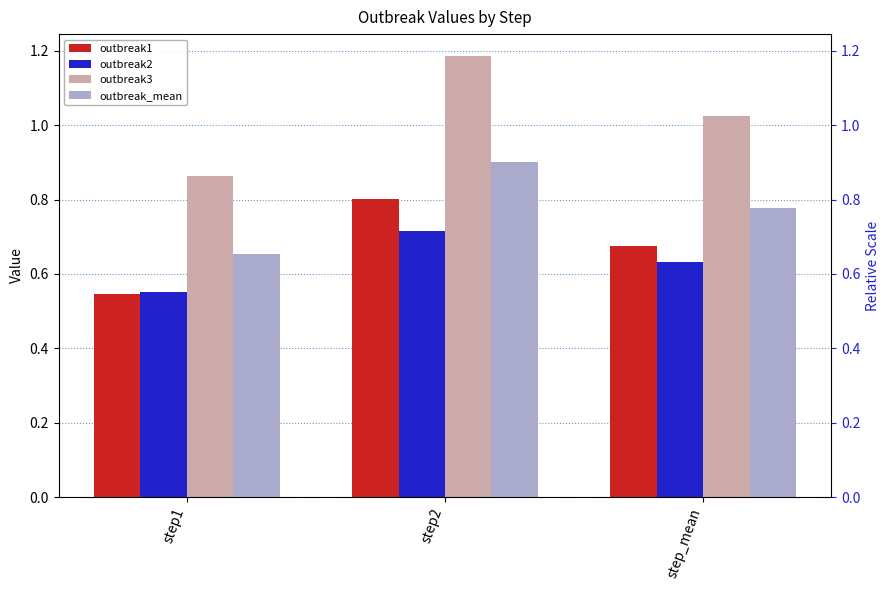

What is the sum of all outbreak2 values?

1.9